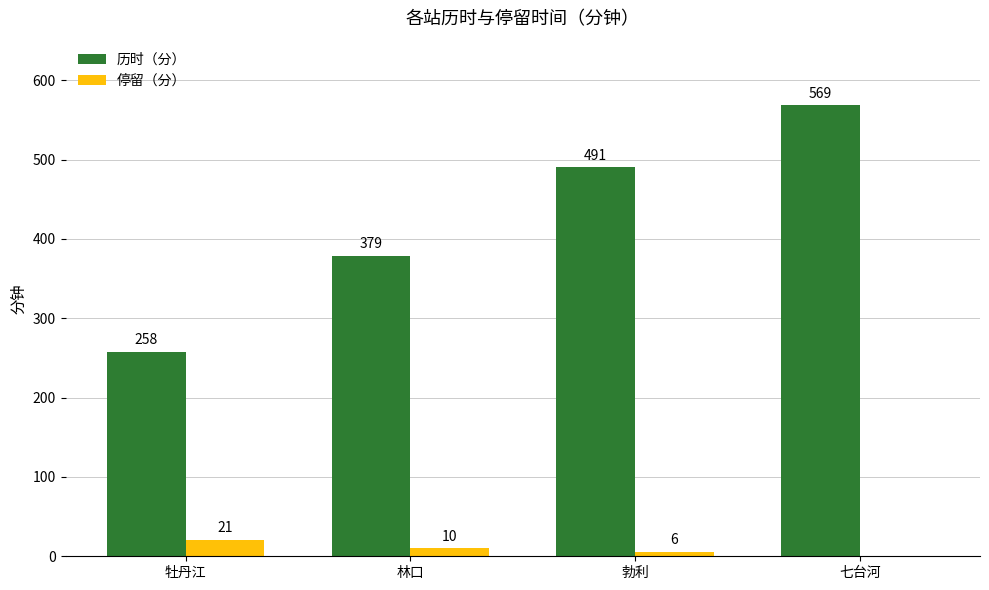

Which series changed the most between 牡丹江 and 林口?

历时（分）